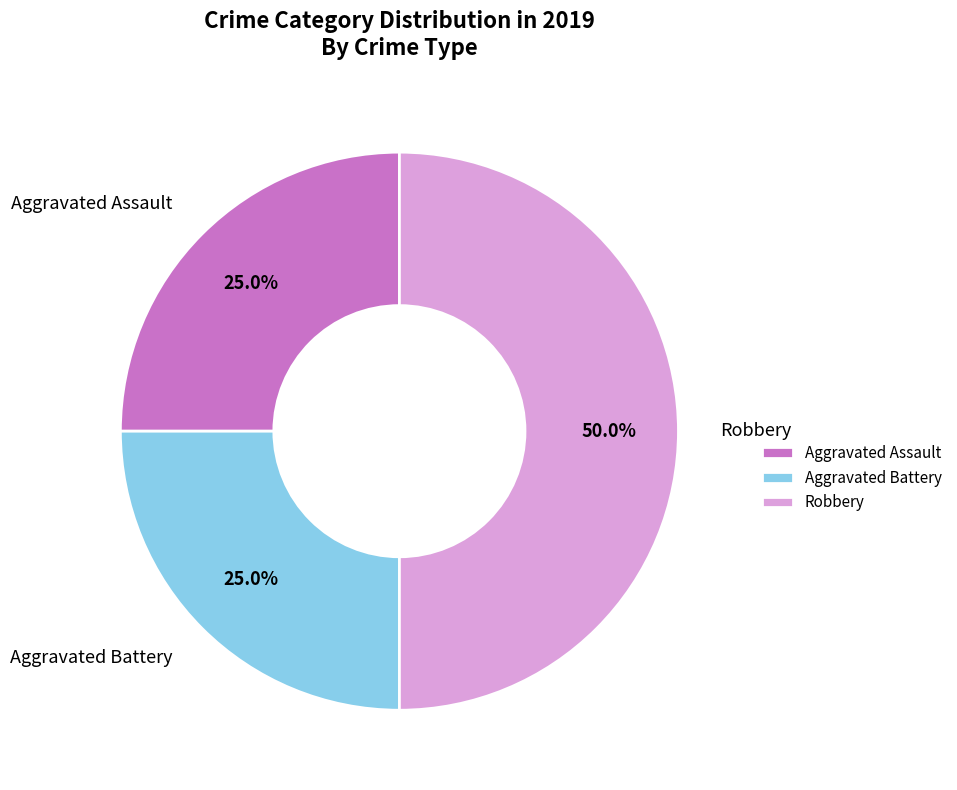

Is Aggravated Battery the majority of the pie?

No